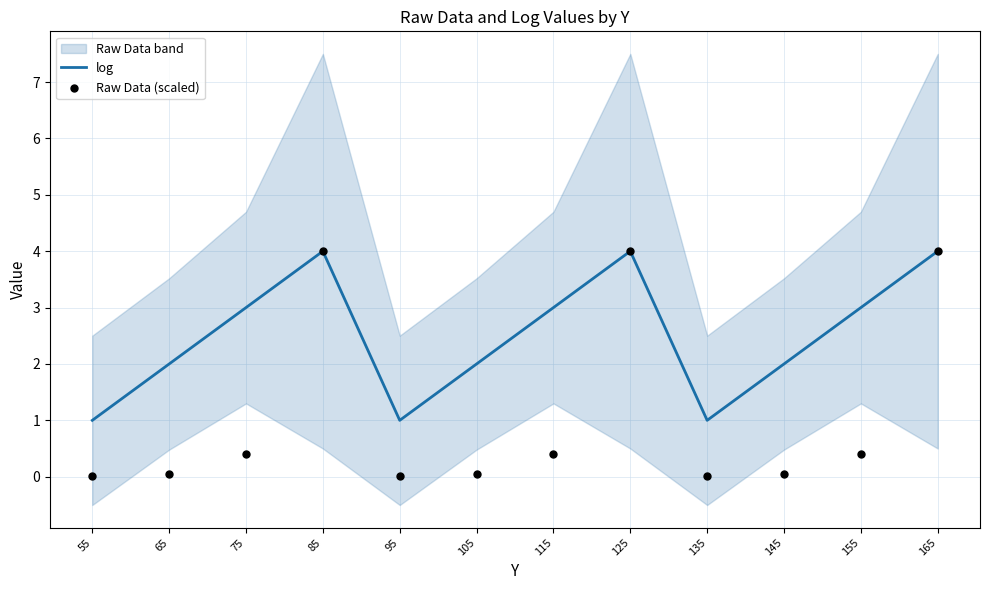

At how many categories does at least one series exceed 1?

9